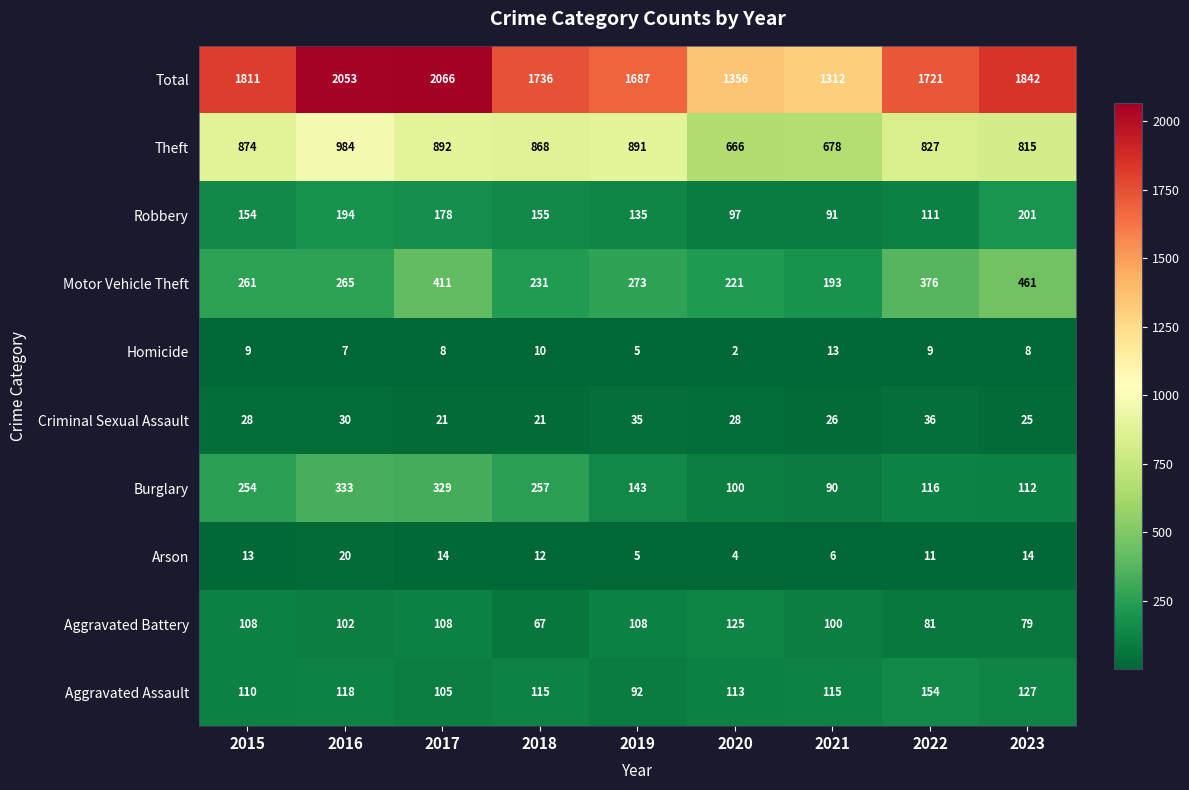

At which label does Burglary first exceed 143?

2015